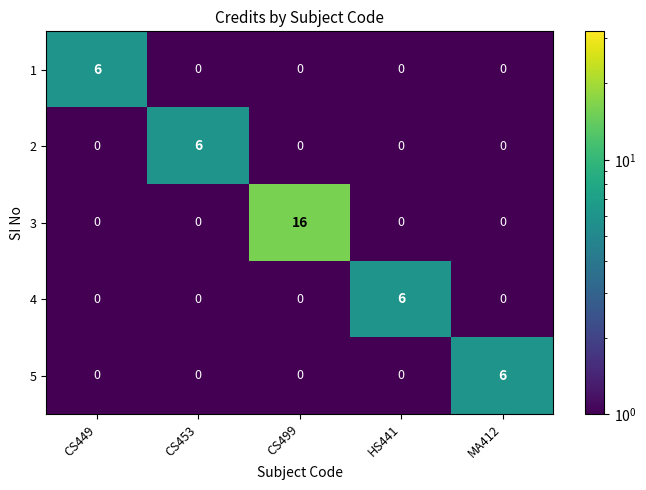

What is the difference between the maximum and minimum values in the 2 series?

6